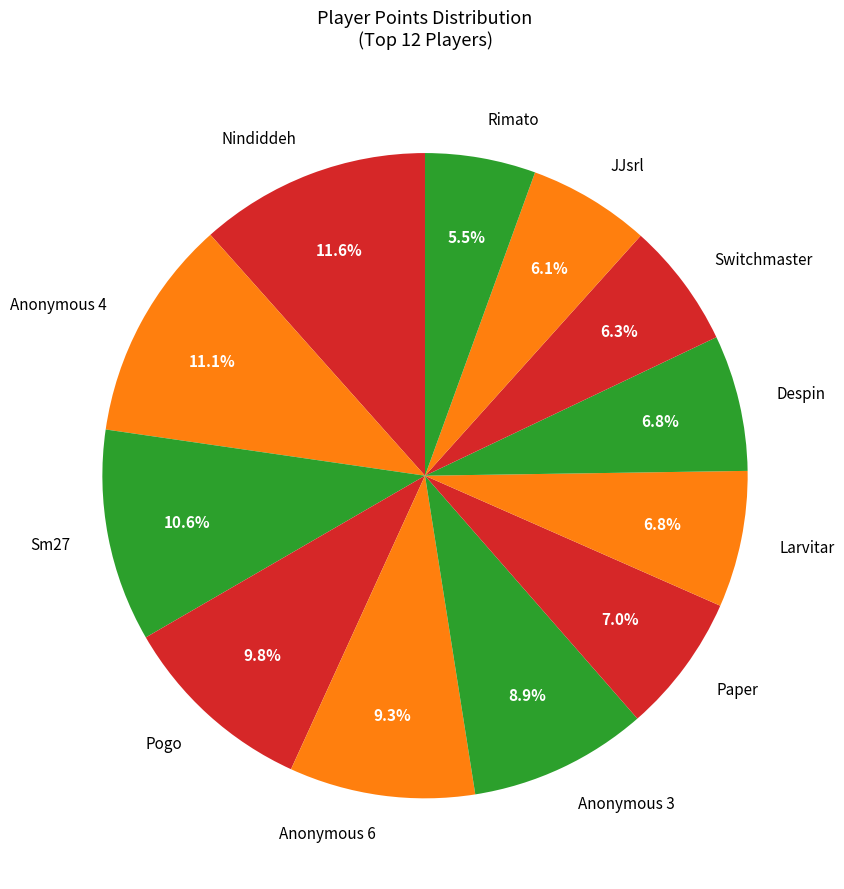

Which slice is the smallest?

Rimato